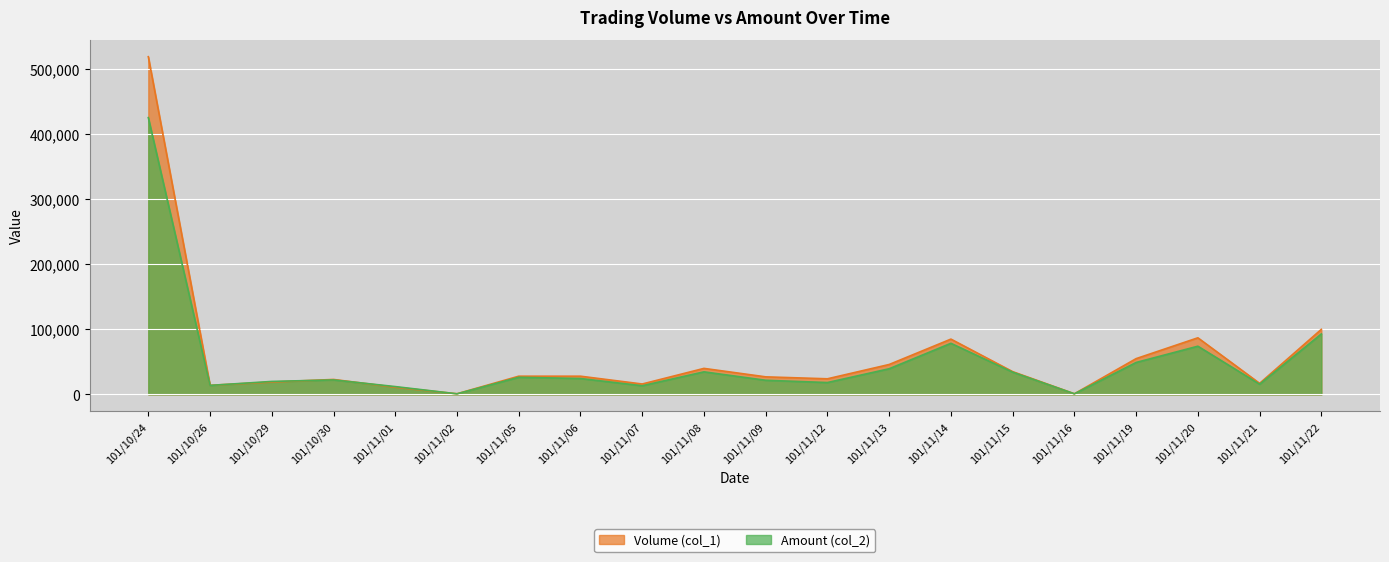

What is the value of the Amount (col_2) point at the 4th from the left?

22270